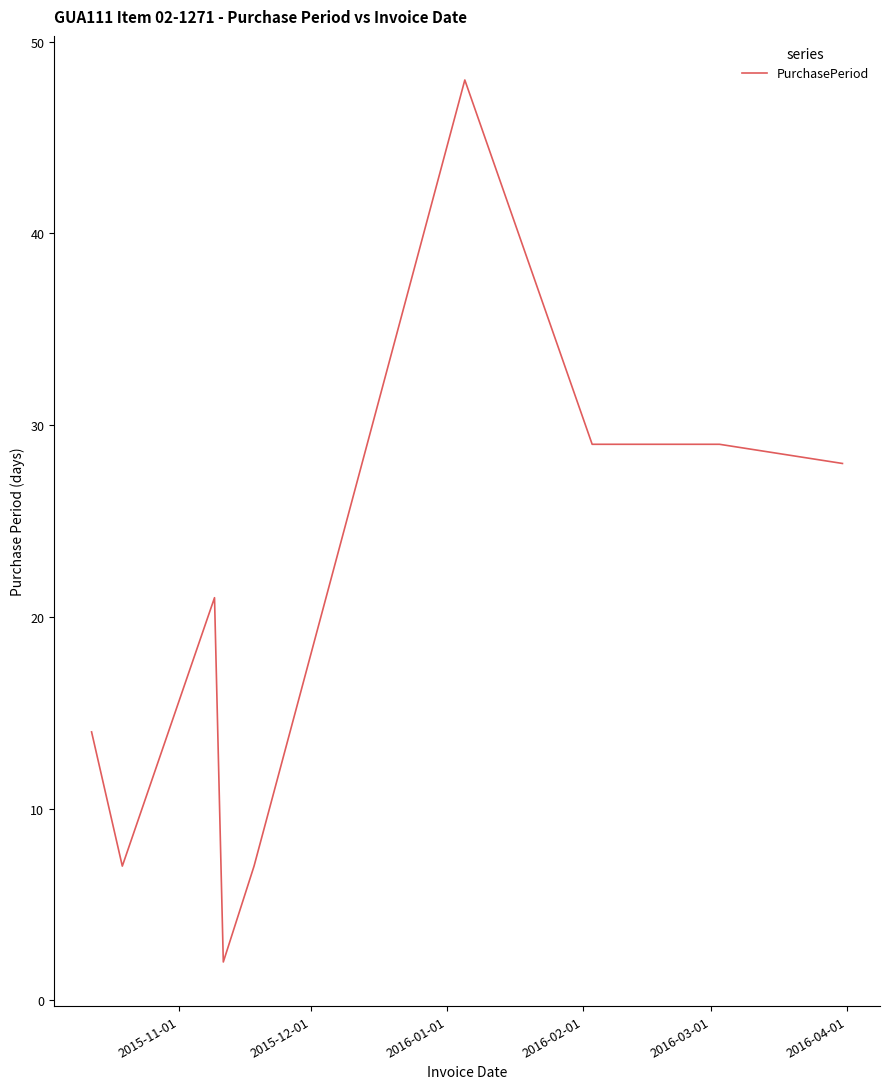

What is the greatest value displayed?

48